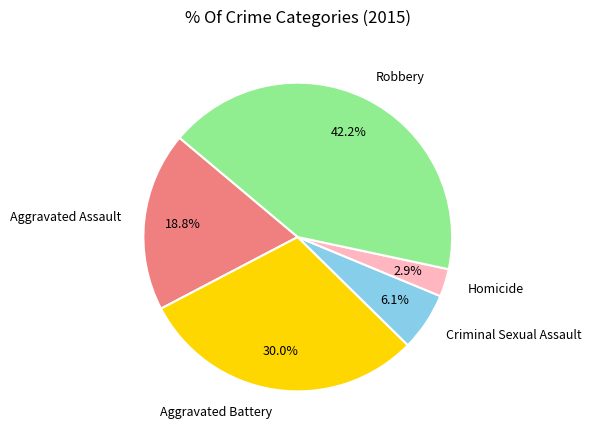

How many segments does this pie chart have?

5